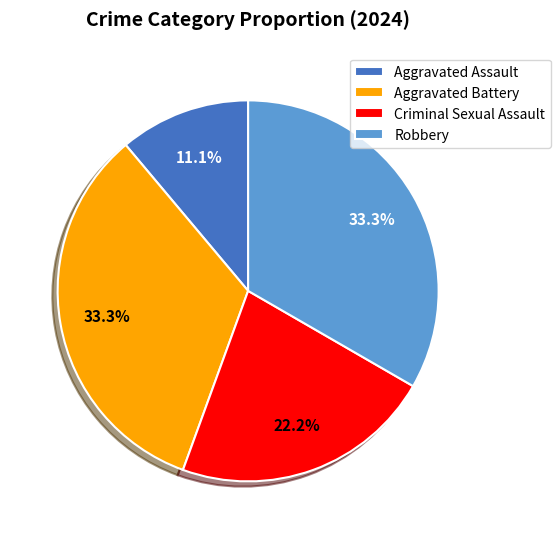

Which slice is the smallest?

Aggravated Assault